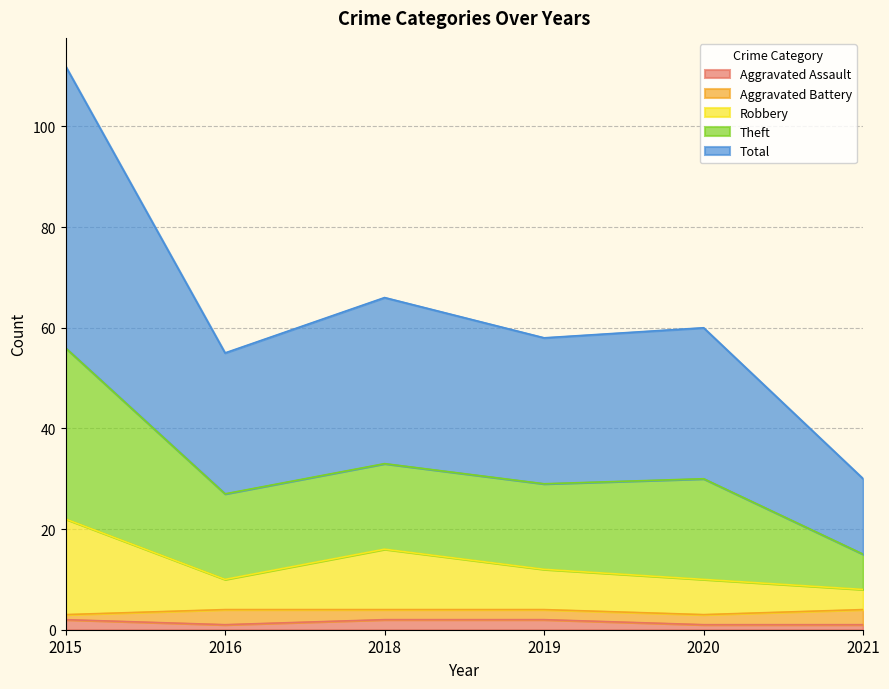

What is the value of the Robbery point at the 3rd from the left?

16